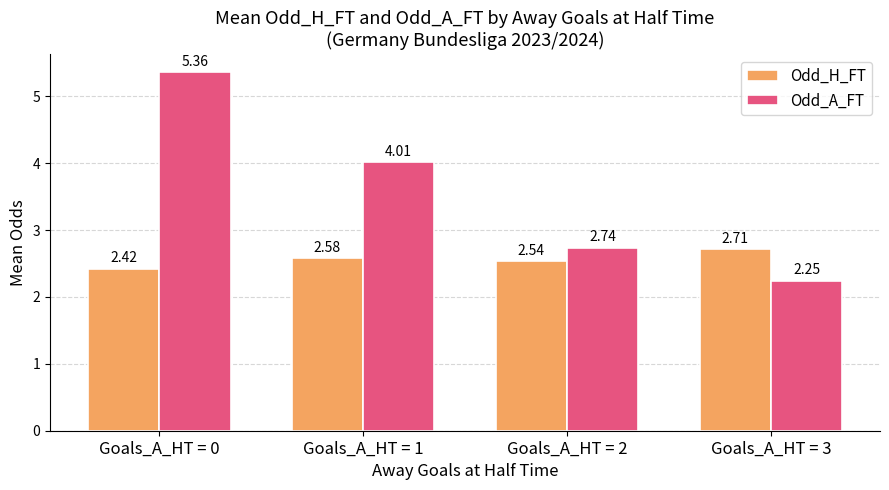

Where is Odd_H_FT nearest to the value 2?

Goals_A_HT = 0